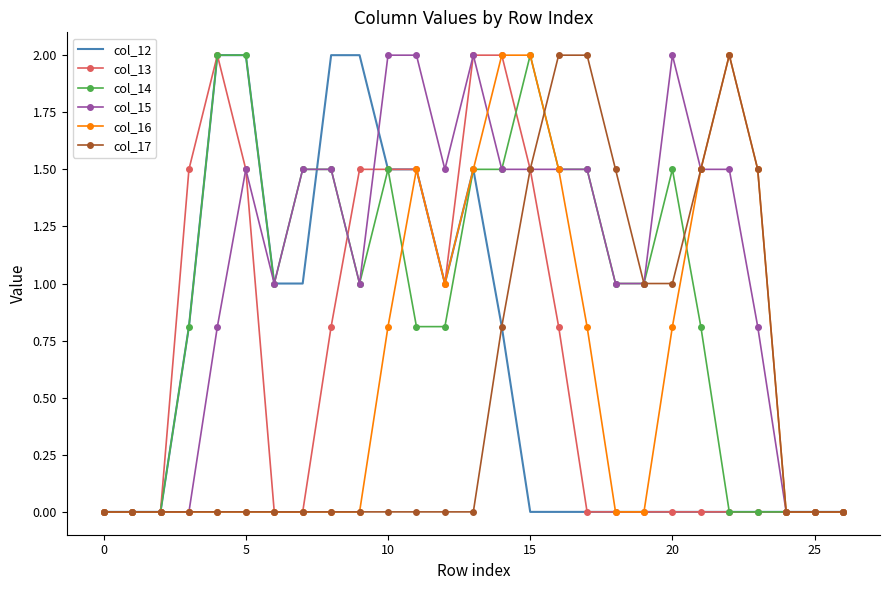

Which series has the largest total across all categories?

col_15